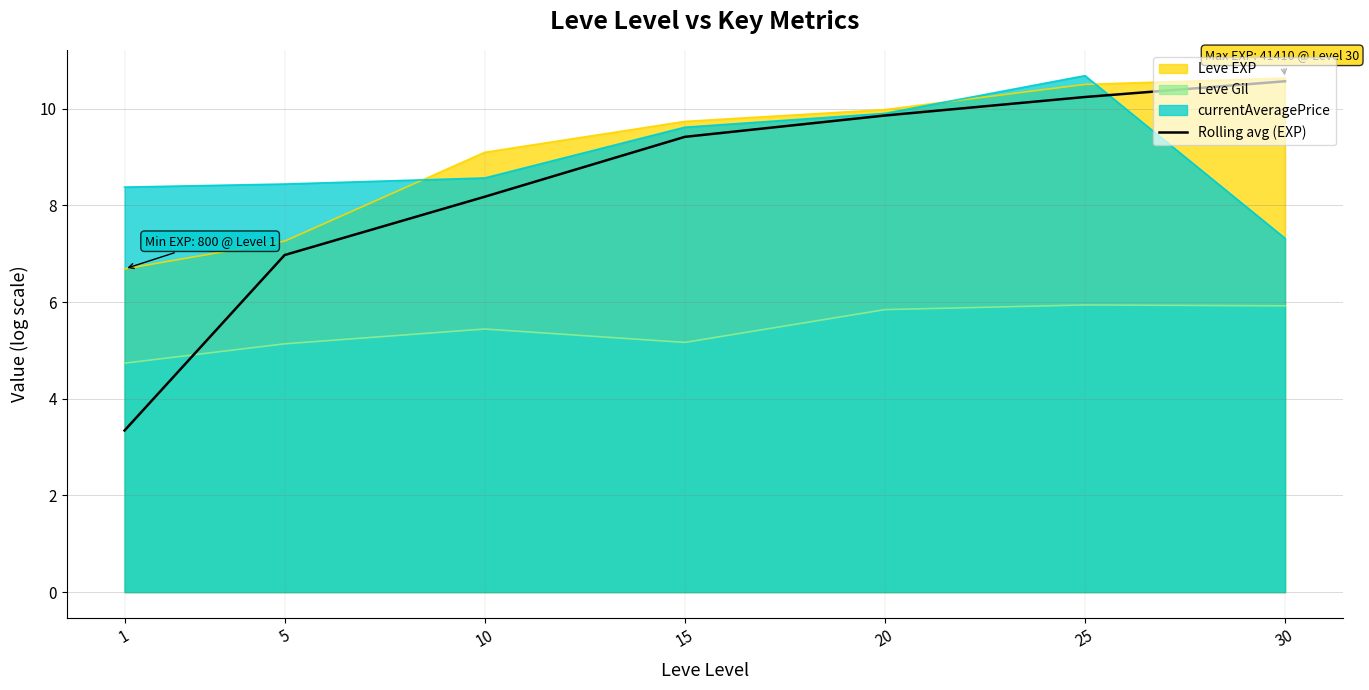

What is the difference between the highest and lowest values at 5?

3.3